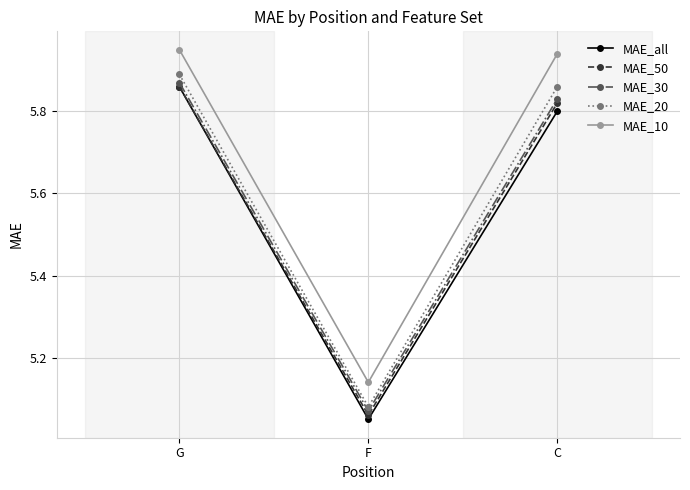

What is the label of the 3rd point from the right?

G